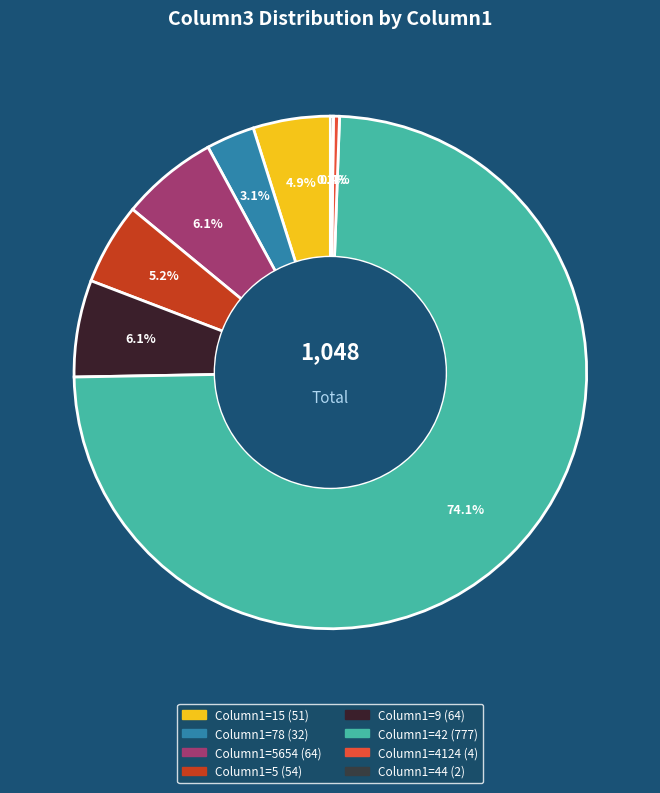

To the nearest percent, what is the average slice percentage?

12%